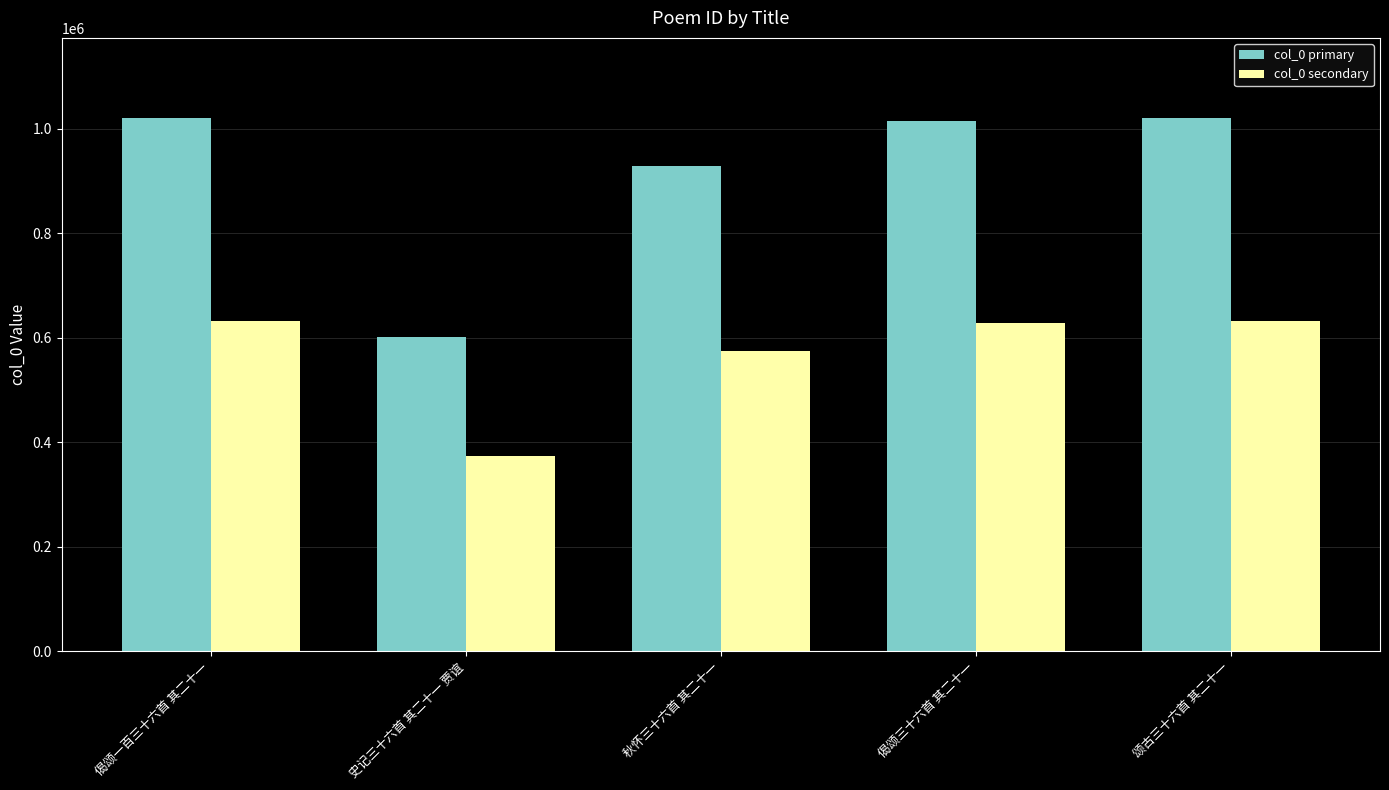

What are all the series names shown in the legend?

col_0 primary, col_0 secondary